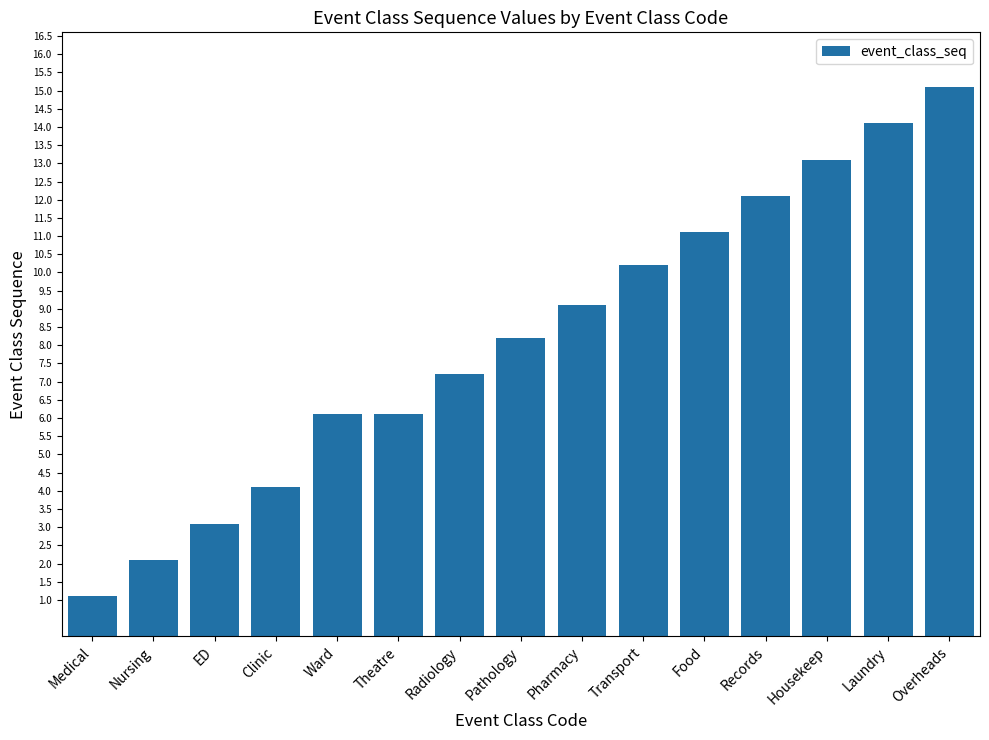

Which category has the lowest value across all series?

Medical